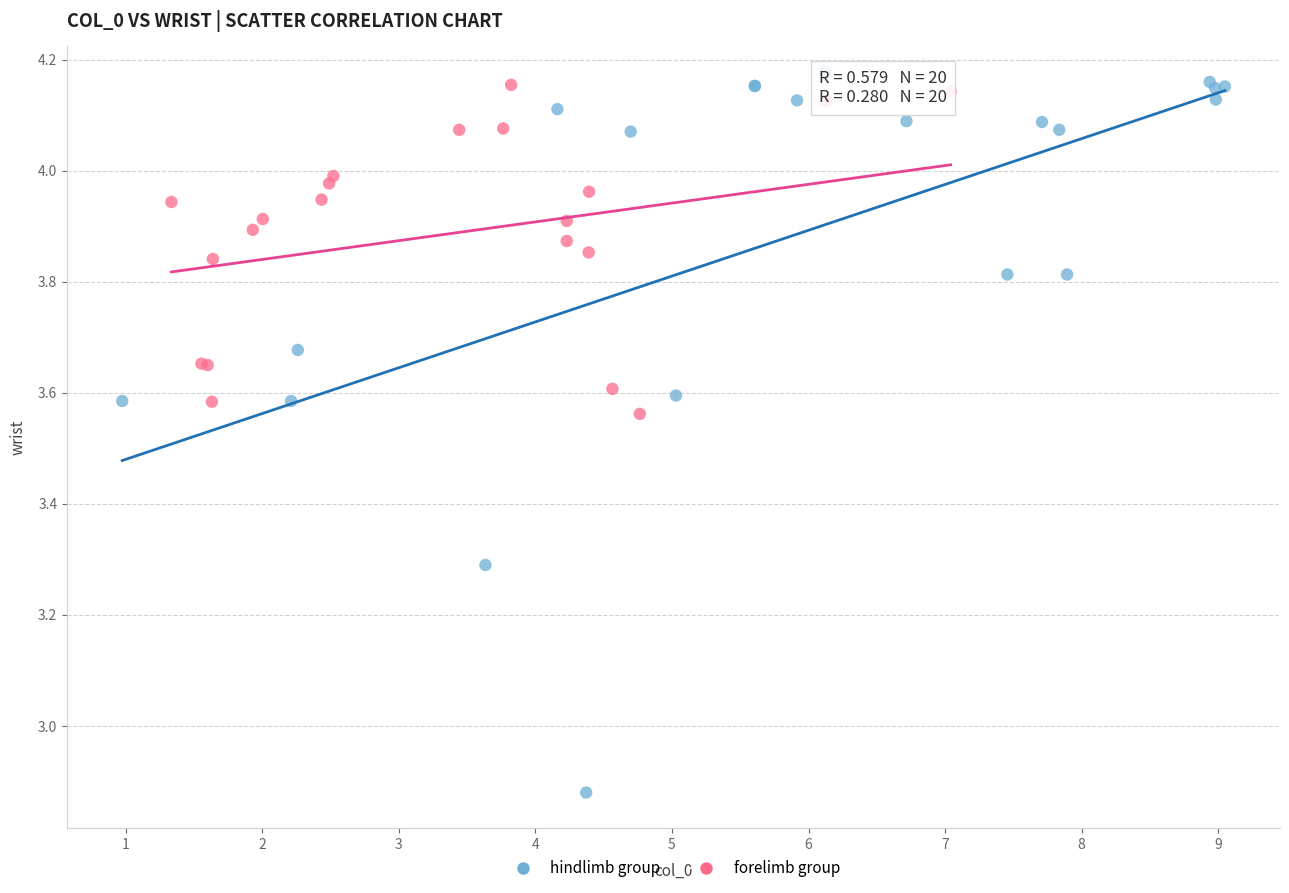

Which series has the widest spread of Y values?

hindlimb group